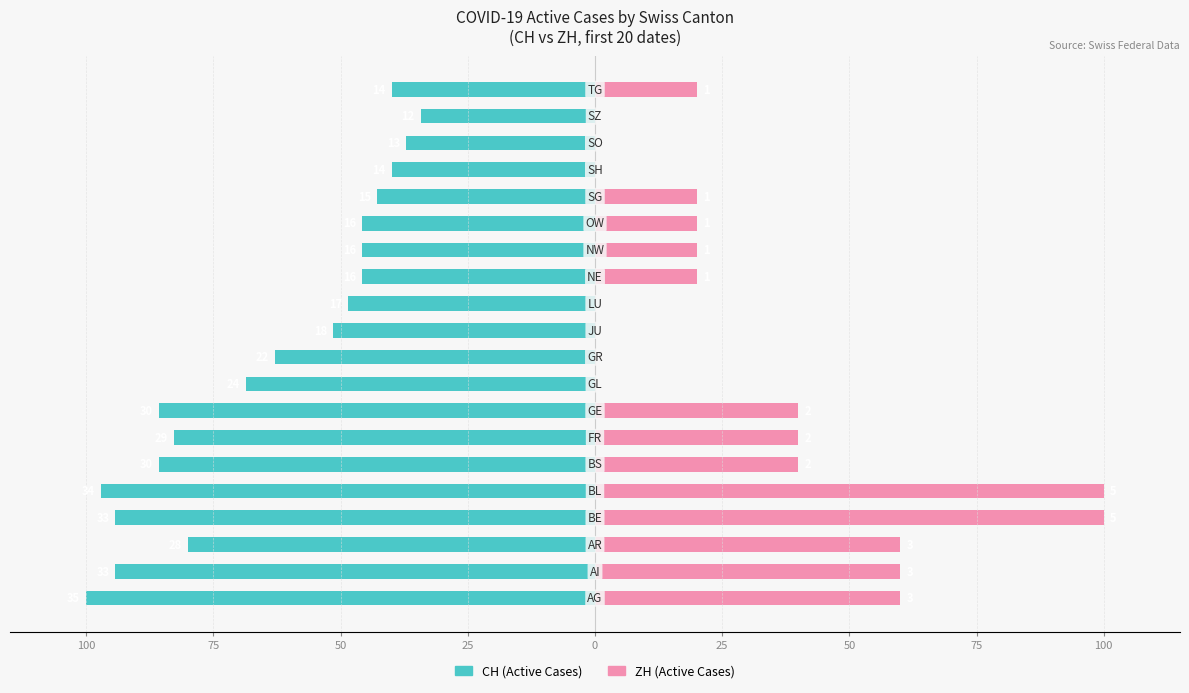

What is the minimum value shown in the chart?

-100.0